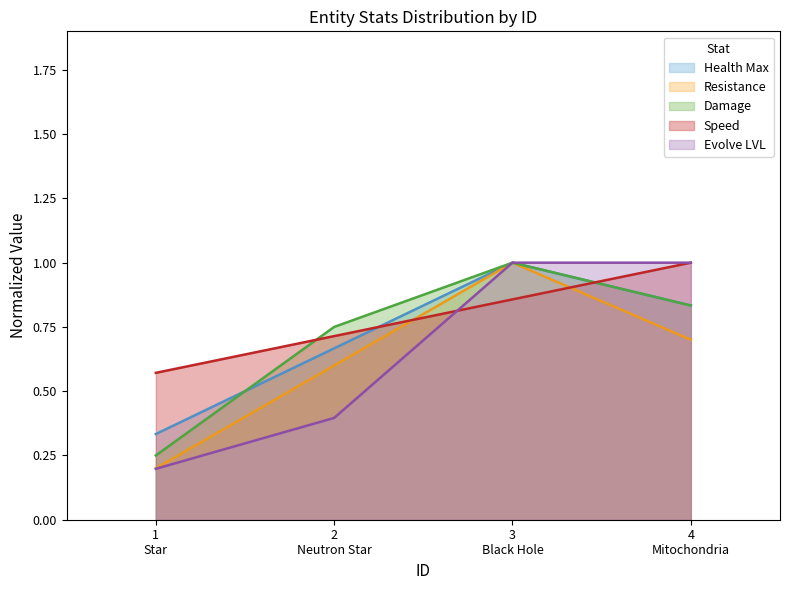

Which series has the widest spread of values?

Evolve LVL